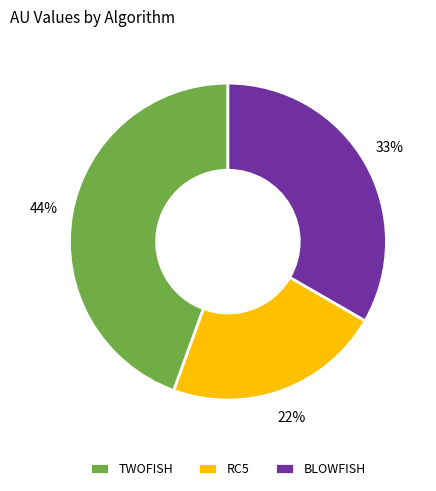

Do BLOWFISH and RC5 together represent more than half of the pie?

Yes